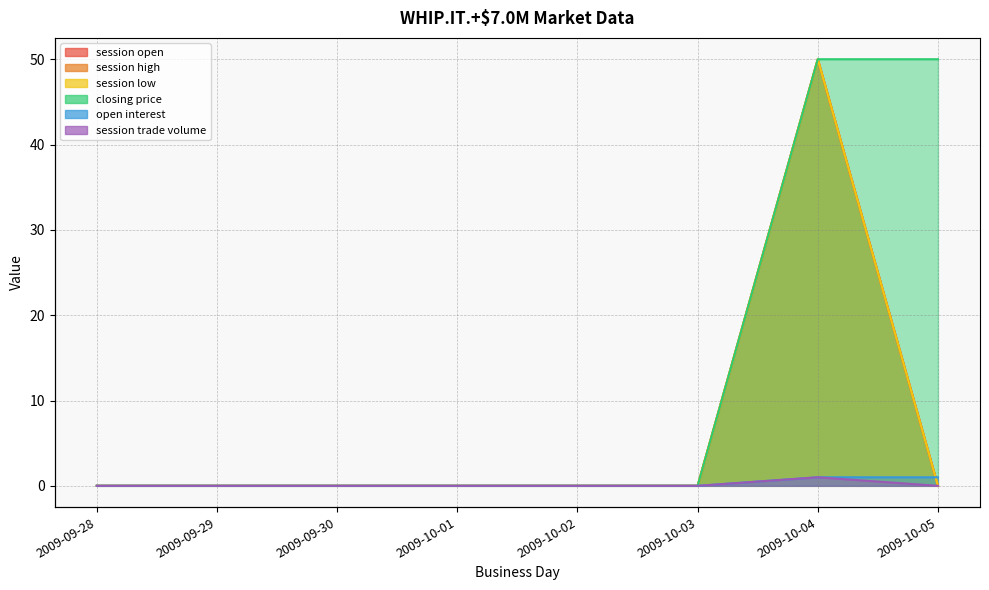

Between 2009-09-28 and 2009-10-03, which series saw the biggest shift?

session open